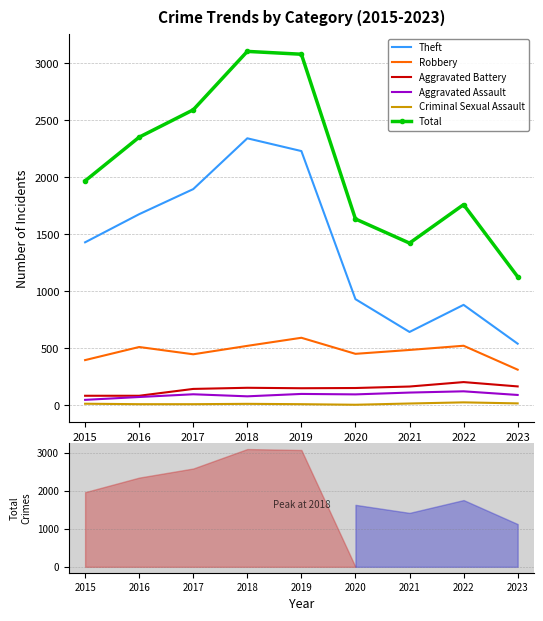

Which series has the largest range (max minus min)?

Total